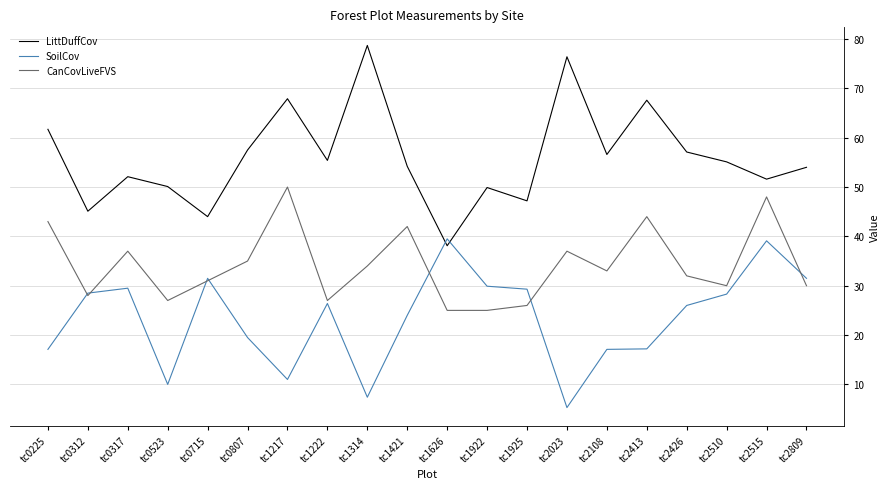

What is the highest value of the CanCovLiveFVS series?

50.0